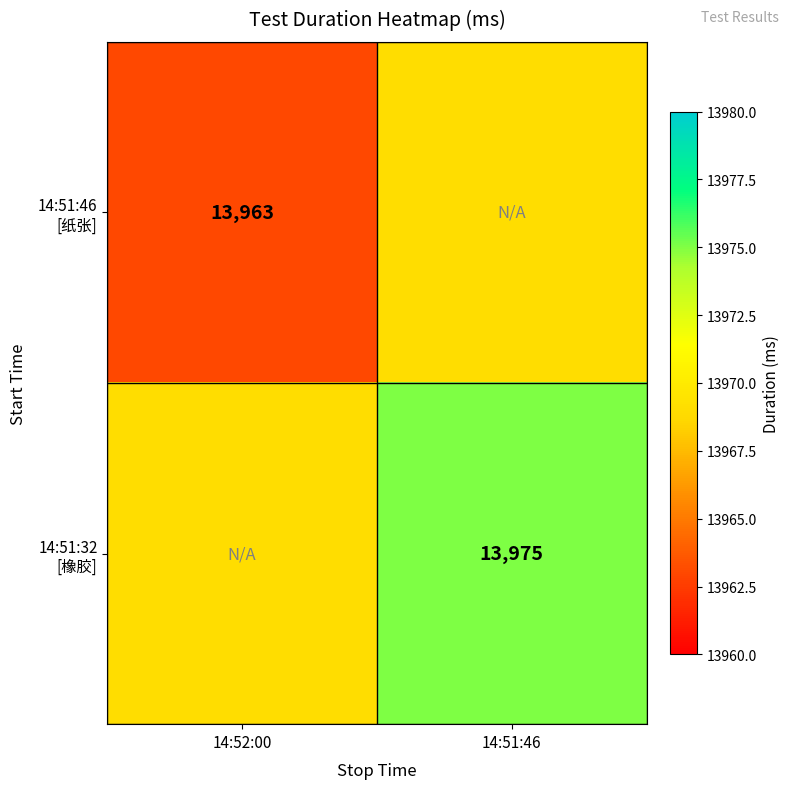

Which series has the largest total across all categories?

14:51:32 [橡胶]